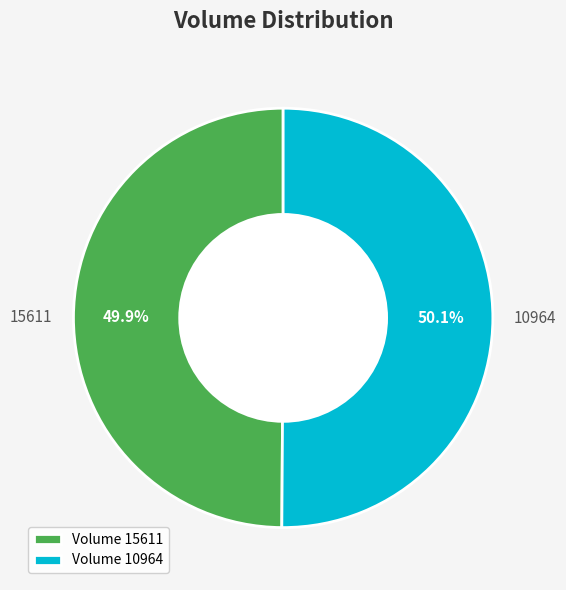

To the nearest percent, what percentage of the pie is 15611?

50%